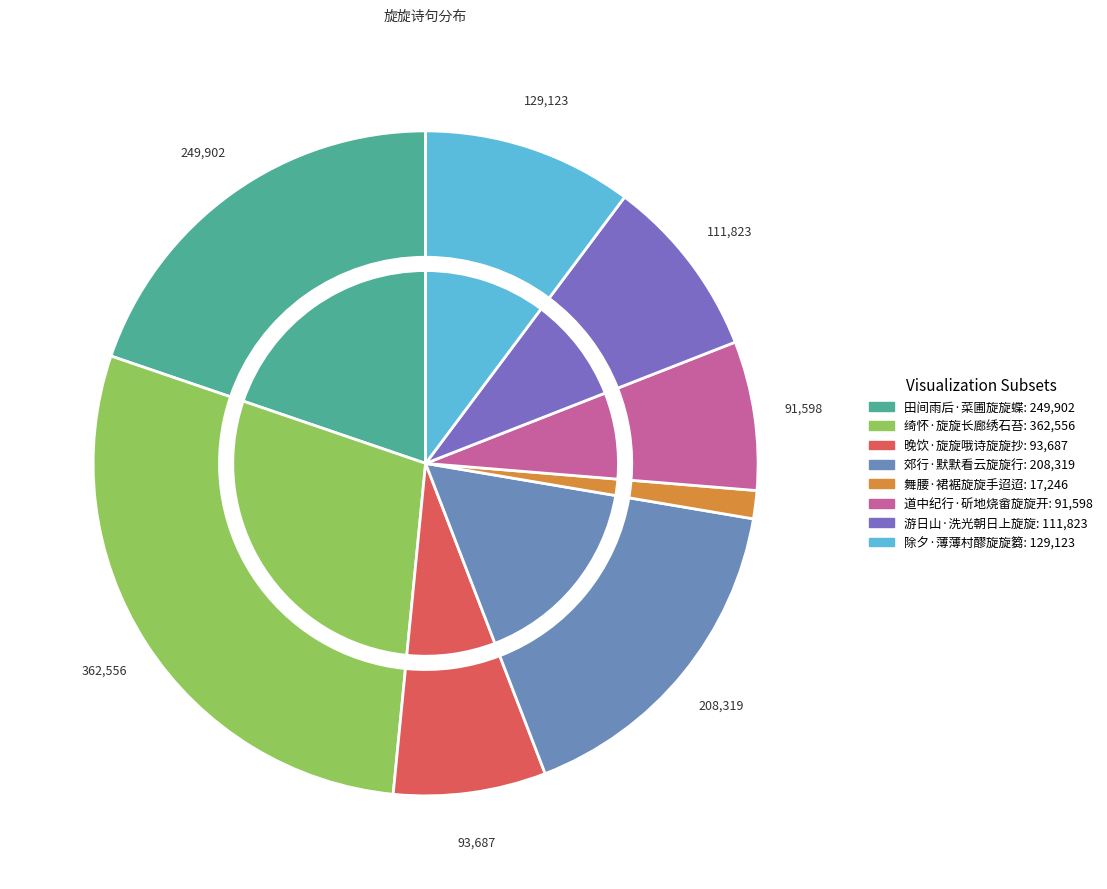

Which slice is the largest?

绮怀·旋旋长廊绣石苔